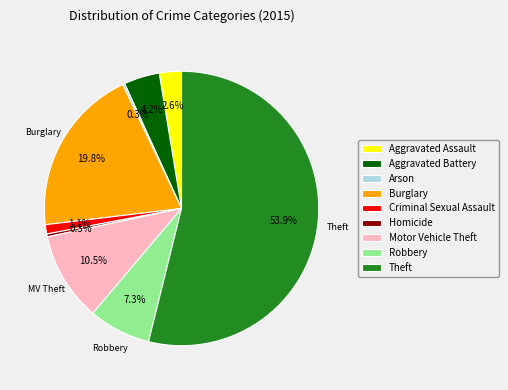

The Theft slice represents 61% of the pie. True or false?

False